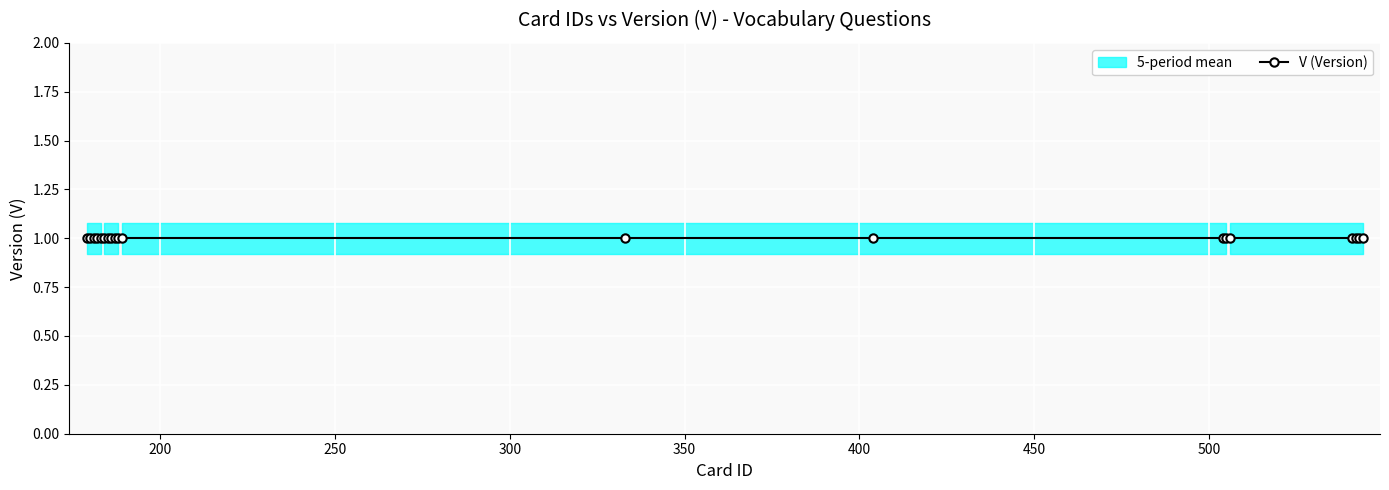

List the labels in order of value, smallest first.

181, 182, 183, 184, 189, 541, 544, 187, 188, 404, 506, 542, 543, 180, 504, 505, 186, 179, 333, 185